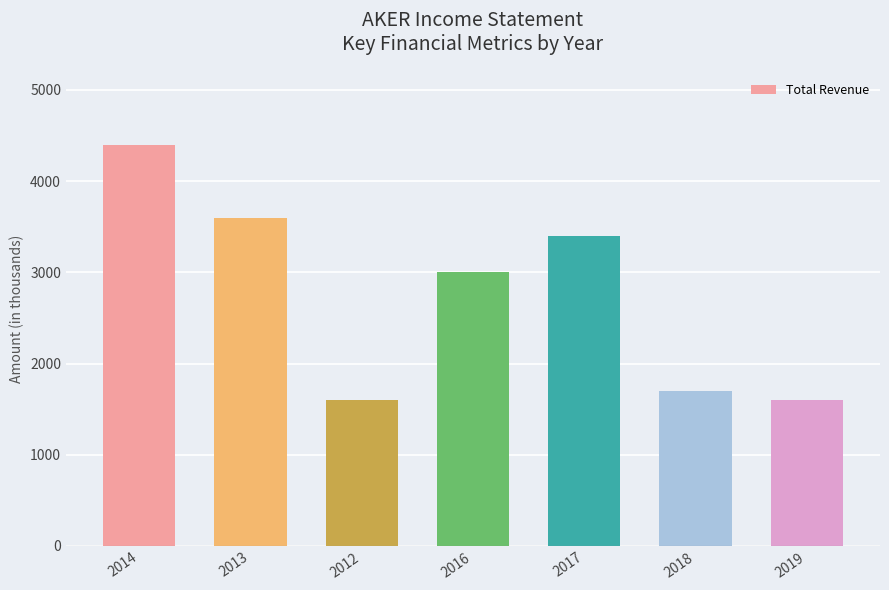

What value does the data have at 2014?

4400